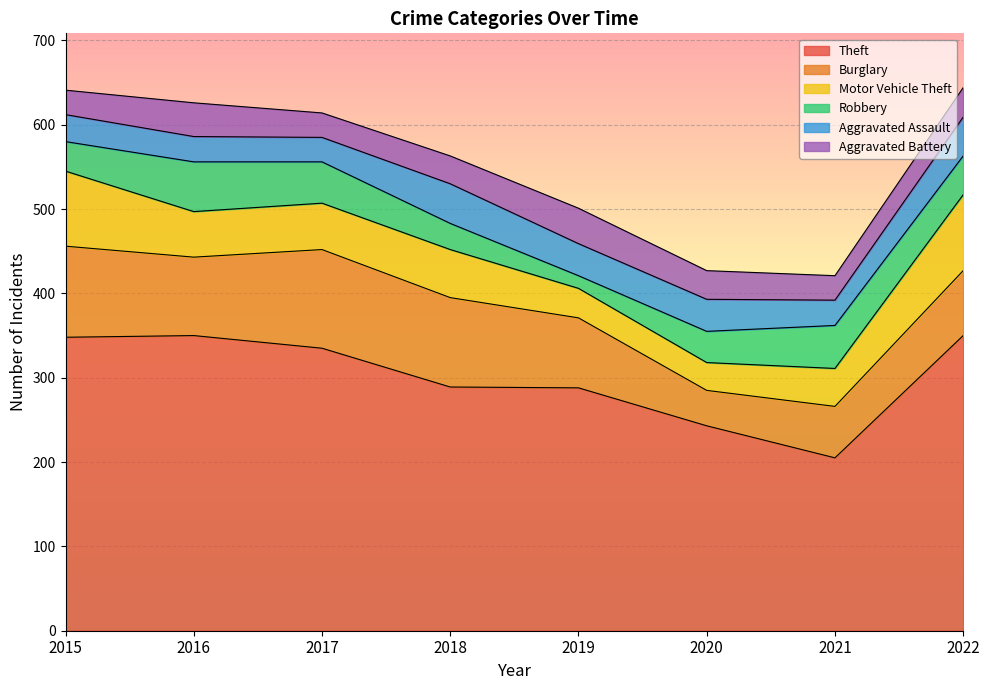

What is the difference between the Robbery values at 2016 and 2017?

10